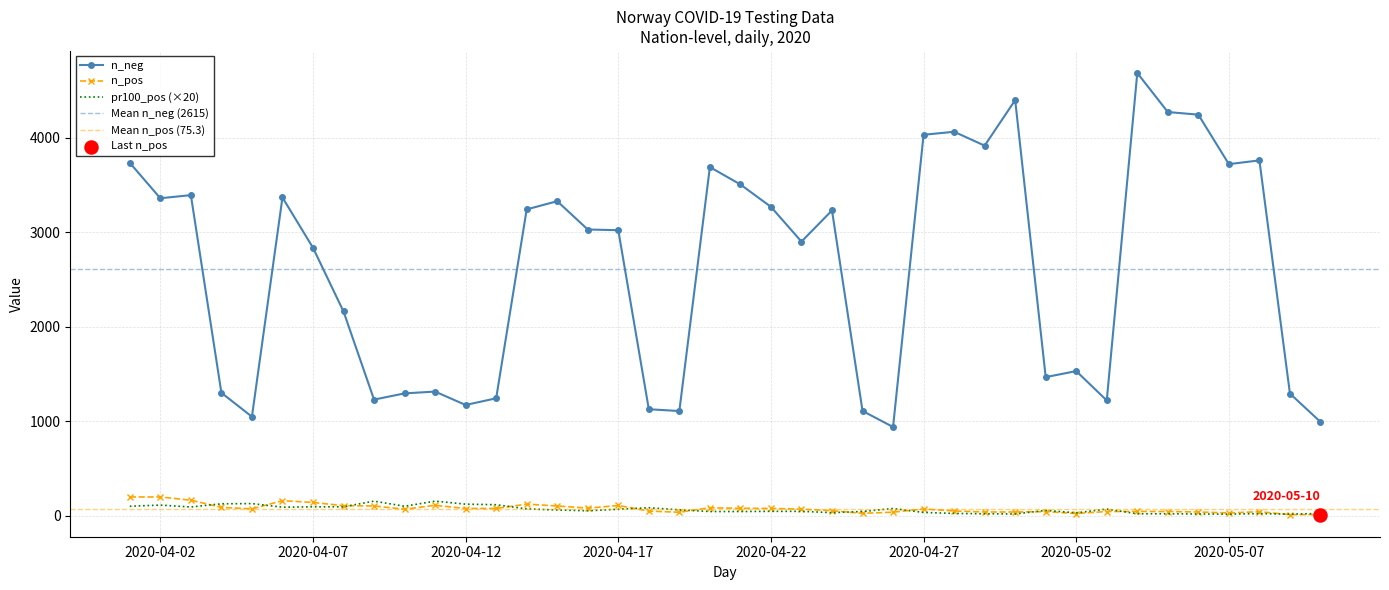

Which series contains the lowest Y value?

n_pos